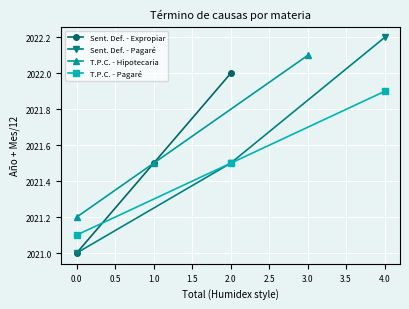

What is the difference between the maximum and second lowest values in the Sent. Def. - Expropiar series?

0.5